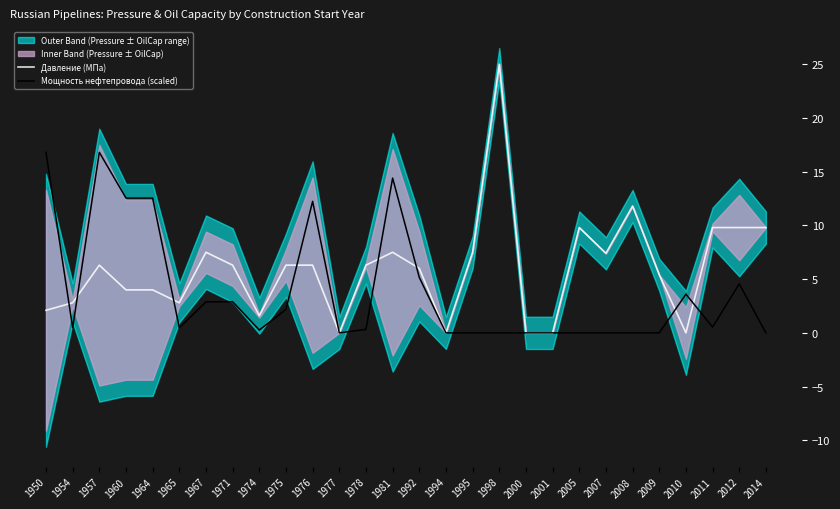

True or false: Мощность нефтепровода (scaled) and Давление (МПа) cross at least once.

True